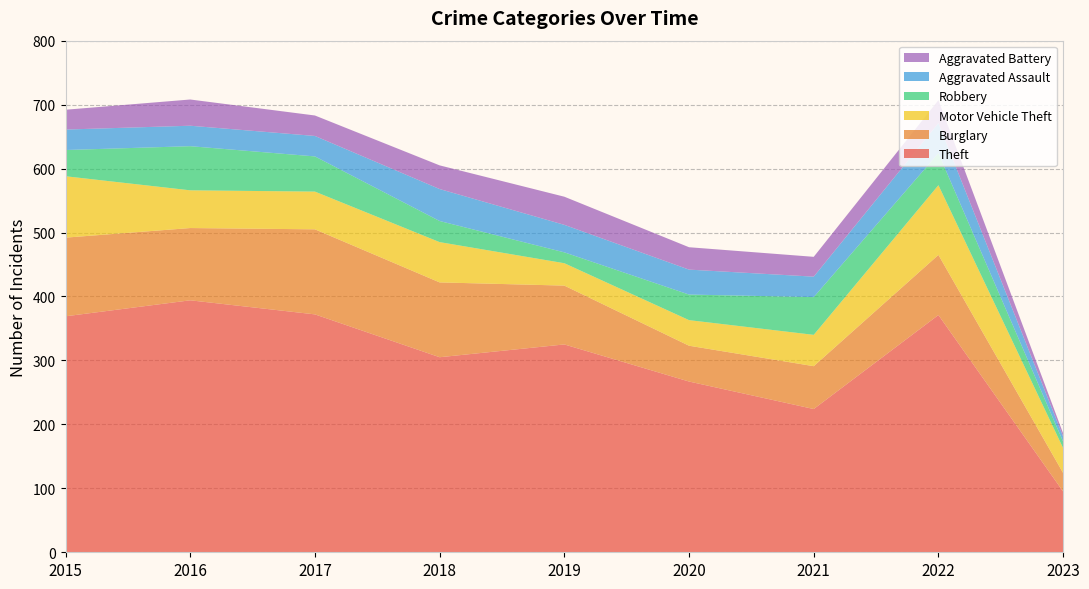

Reading left to right, list all the values displayed in this chart.

Theft: 2015=369	2016=394	2017=372	2018=305	2019=325	2020=267	2021=224	2022=371	2023=95
Burglary: 2015=123	2016=113	2017=133	2018=117	2019=92	2020=56	2021=67	2022=94	2023=29
Motor Vehicle Theft: 2015=96	2016=59	2017=59	2018=63	2019=35	2020=40	2021=49	2022=109	2023=39
Robbery: 2015=41	2016=69	2017=55	2018=33	2019=17	2020=40	2021=59	2022=50	2023=10
Aggravated Assault: 2015=32	2016=32	2017=32	2018=50	2019=43	2020=39	2021=32	2022=47	2023=8
Aggravated Battery: 2015=31	2016=41	2017=32	2018=37	2019=44	2020=35	2021=31	2022=36	2023=5